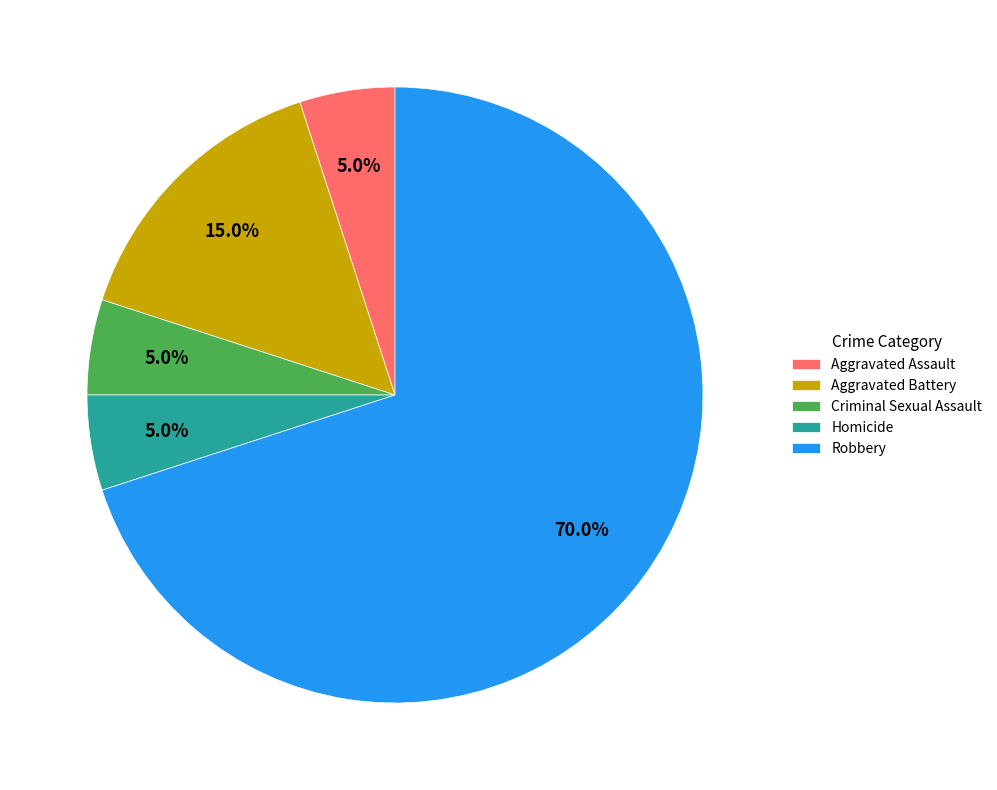

How many segments does this pie chart have?

5